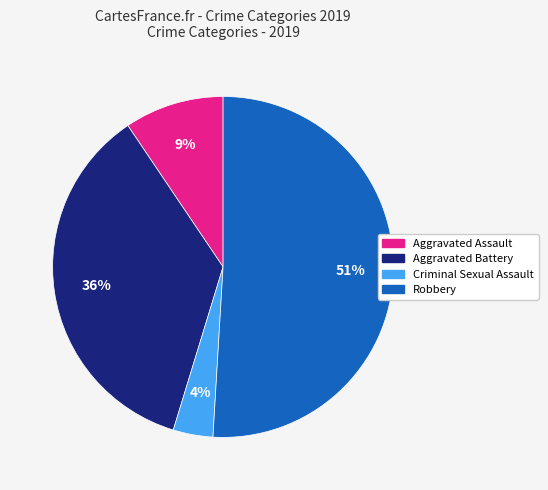

How many segments does this pie chart have?

4